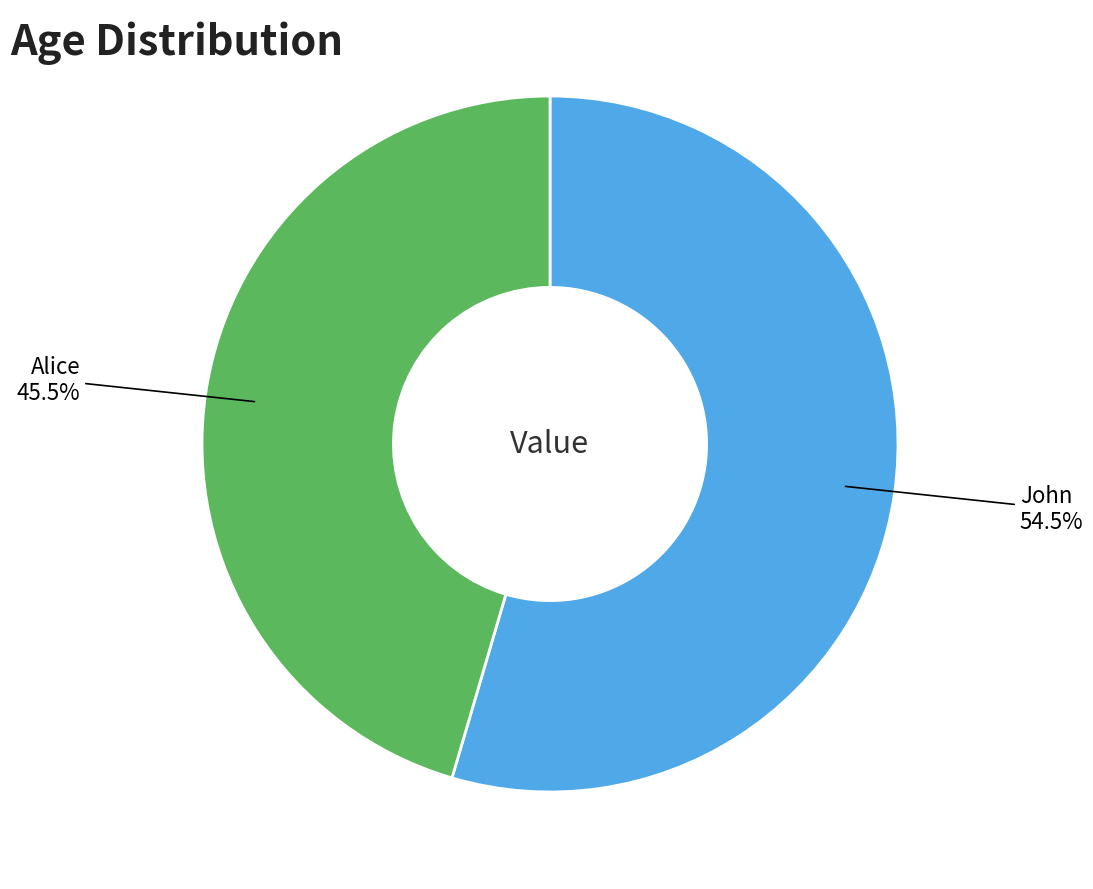

Does any single category account for the majority?

Yes